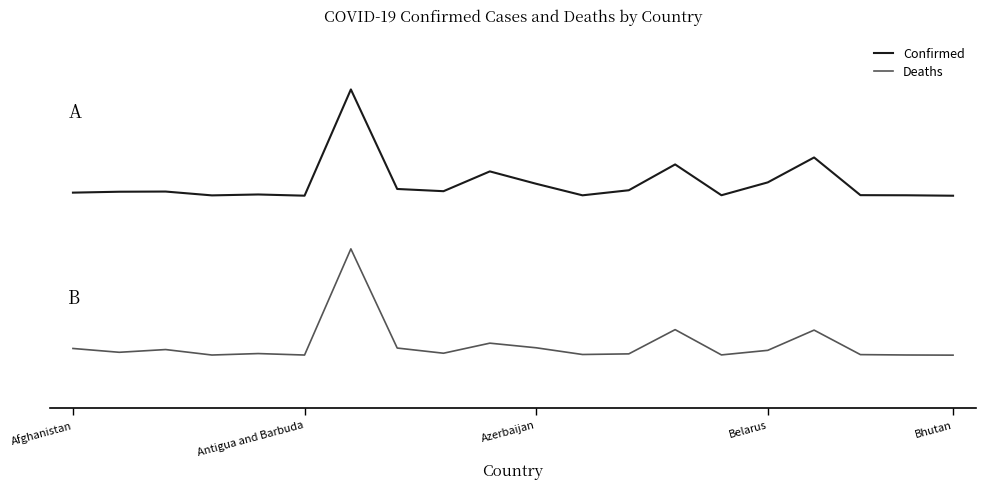

Where does the Deaths series first go above -2?

6